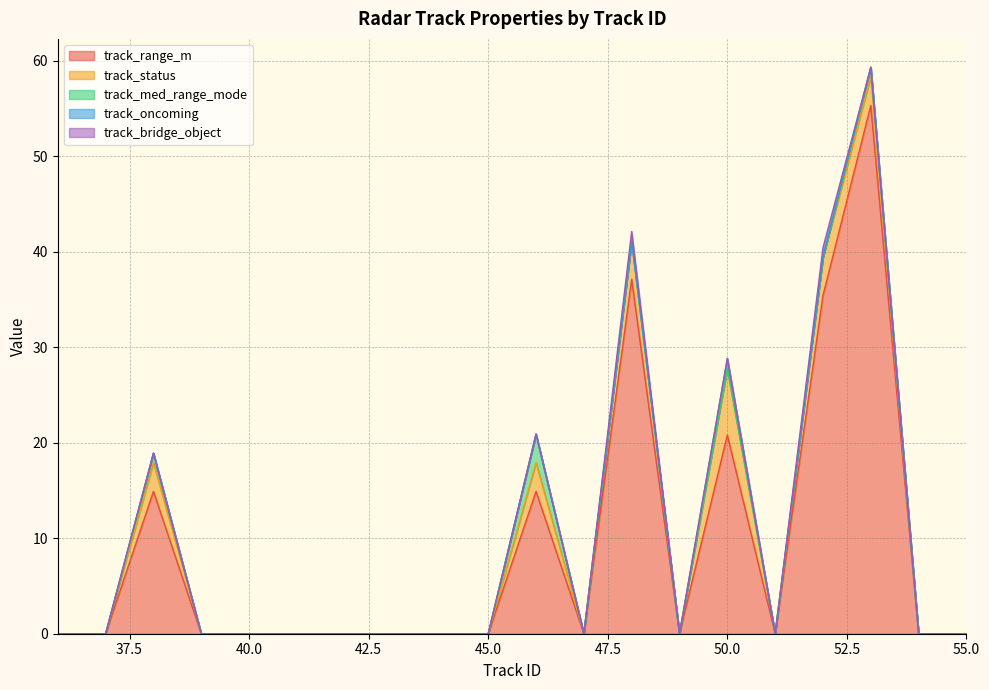

Does the chart have visible grid lines?

Yes